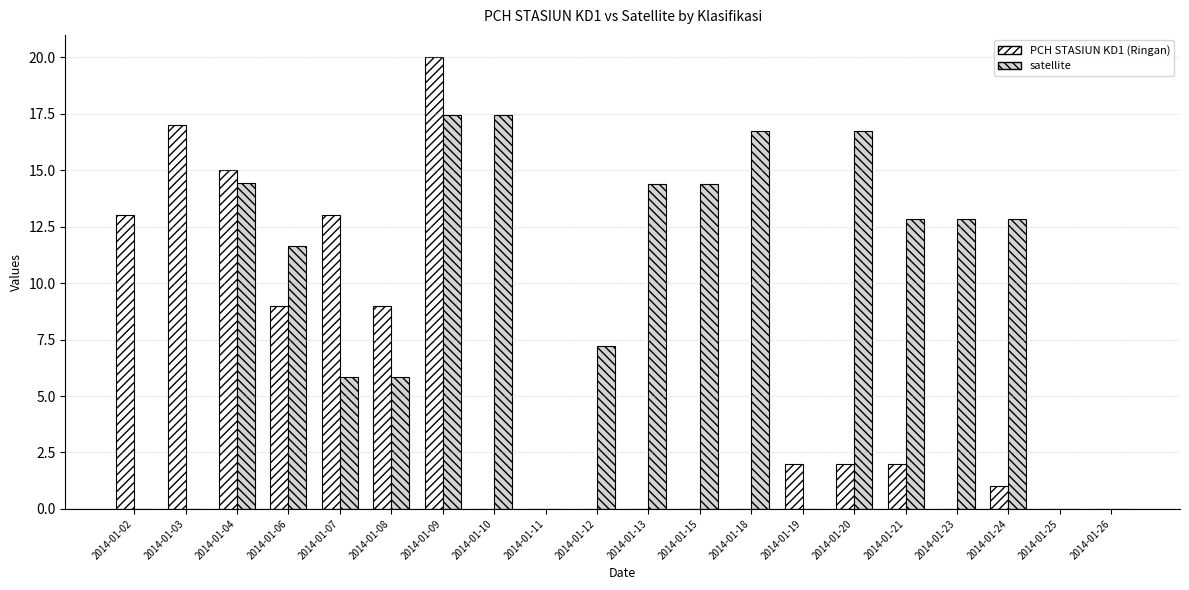

What is the total value across all series at 2014-01-03?

17.0